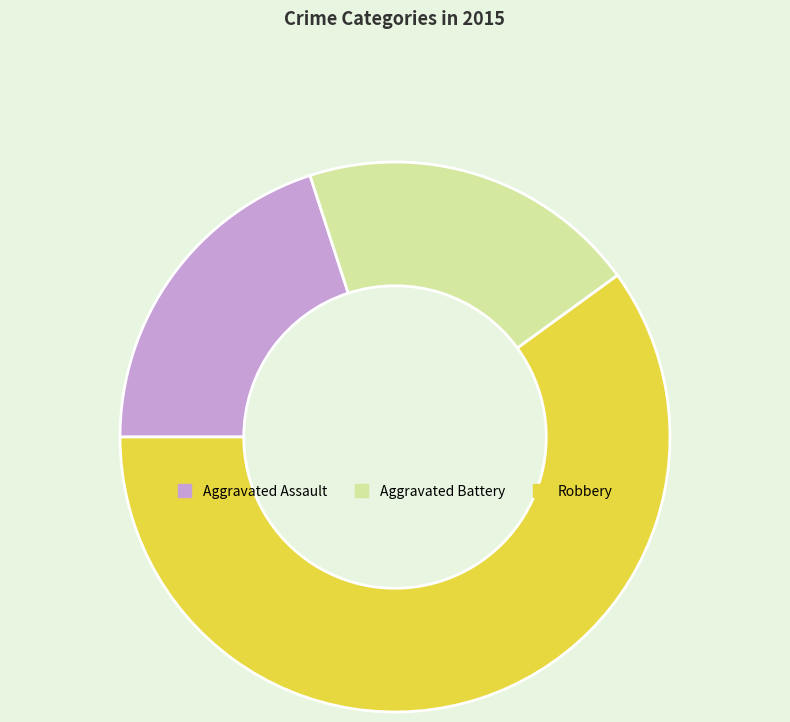

Is it true that Aggravated Assault is 6% of the pie?

False